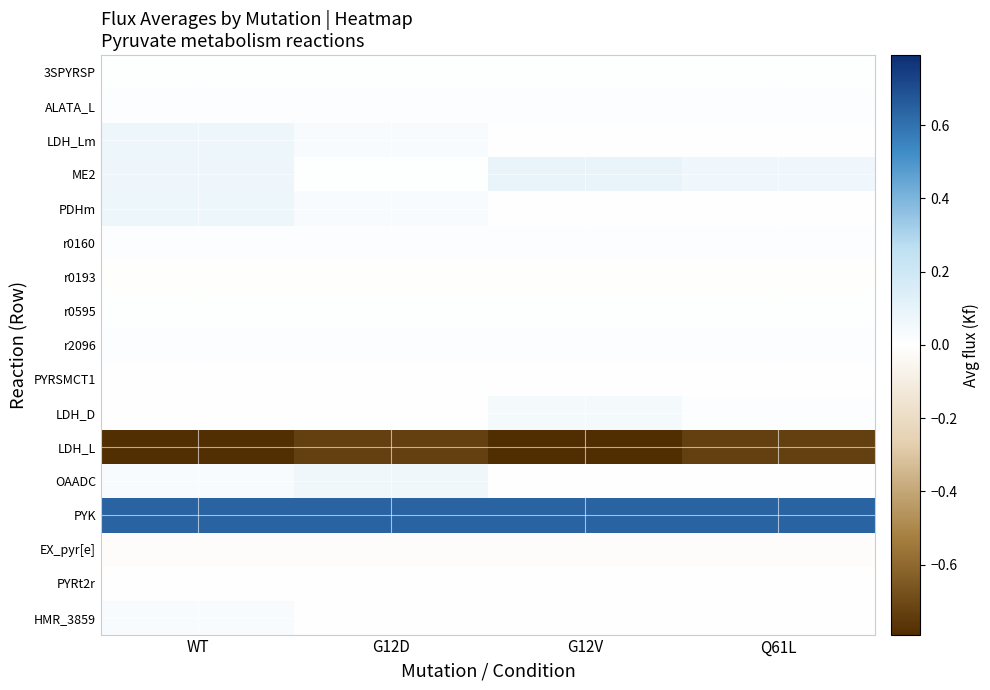

How many categories are shown in the chart?

4